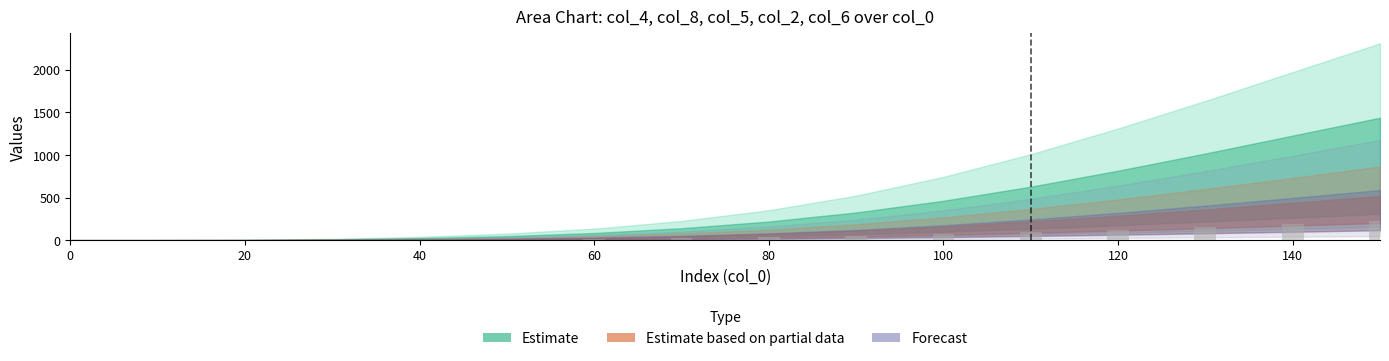

What is the maximum value shown in the chart?

219.6